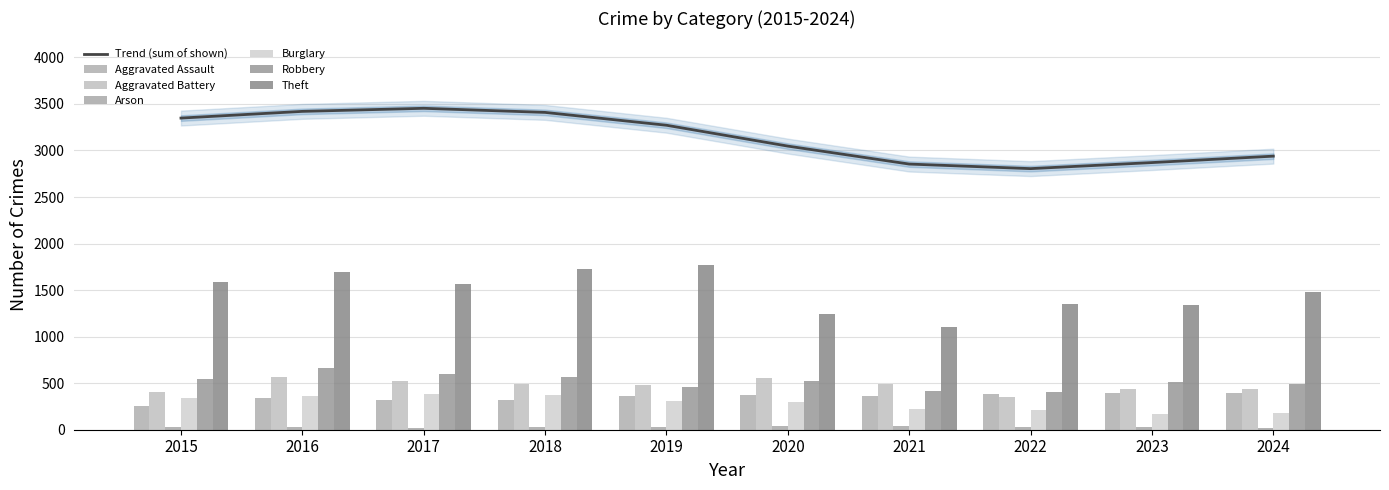

What is the highest value of the Arson series?

44